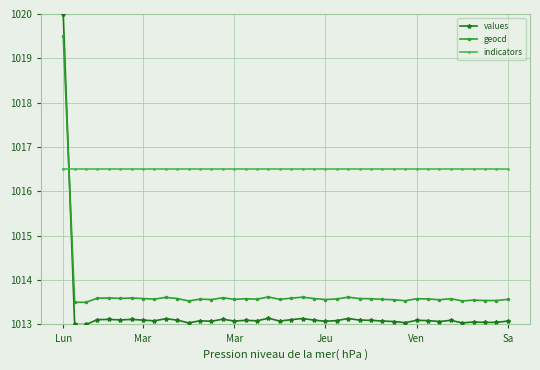

List the series in order of their peak value, highest first.

values, geocd, indicators